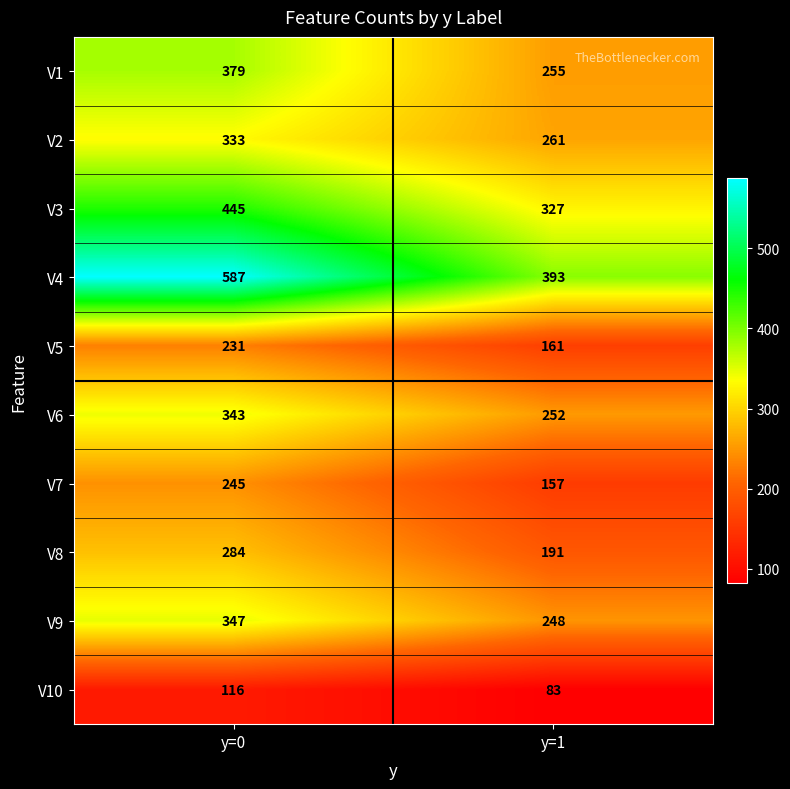

How many values in the V5 series are below 231?

1